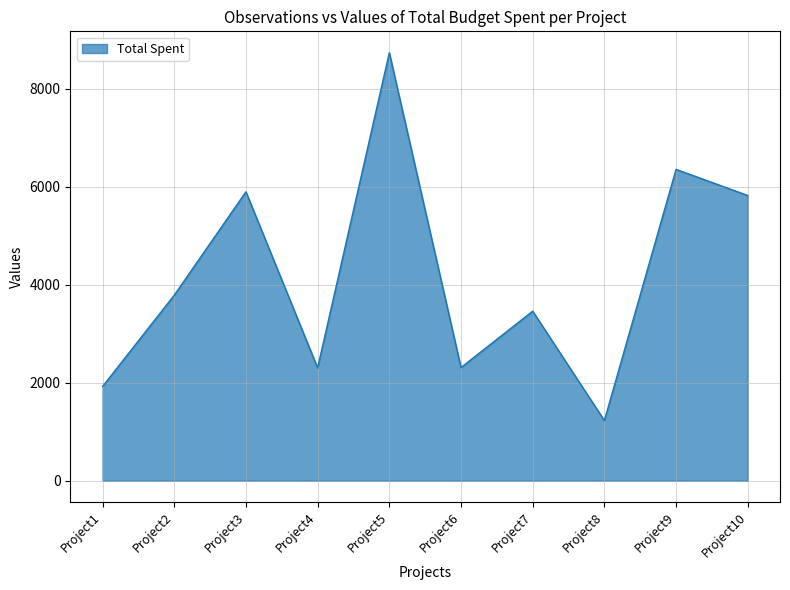

What is the difference between the values at Project1 and Project10?

3896